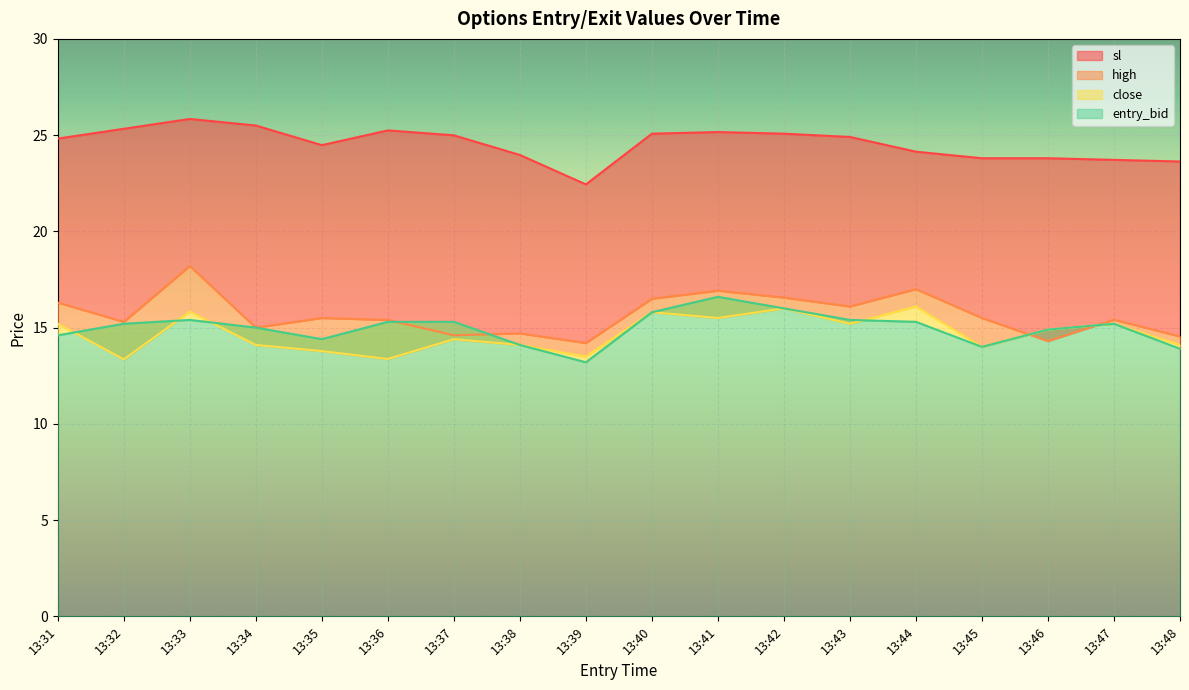

How many values in the high series are below 15?

5